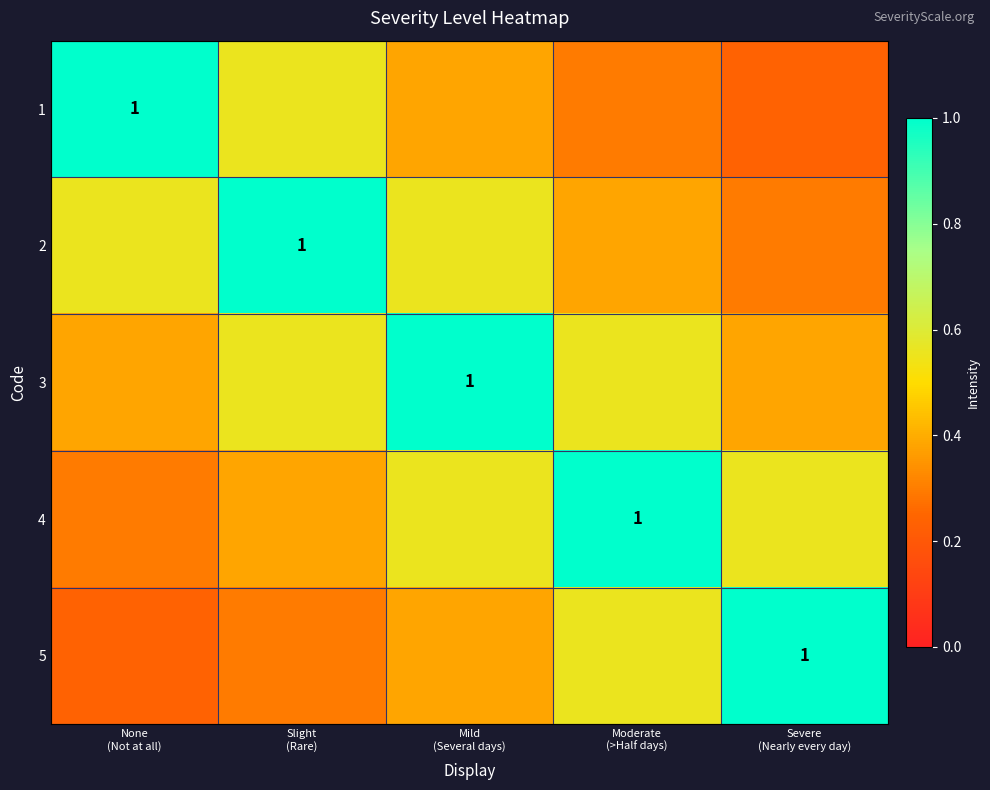

True or false: 3 has a value of 0.6 at Moderate (>Half days).

True